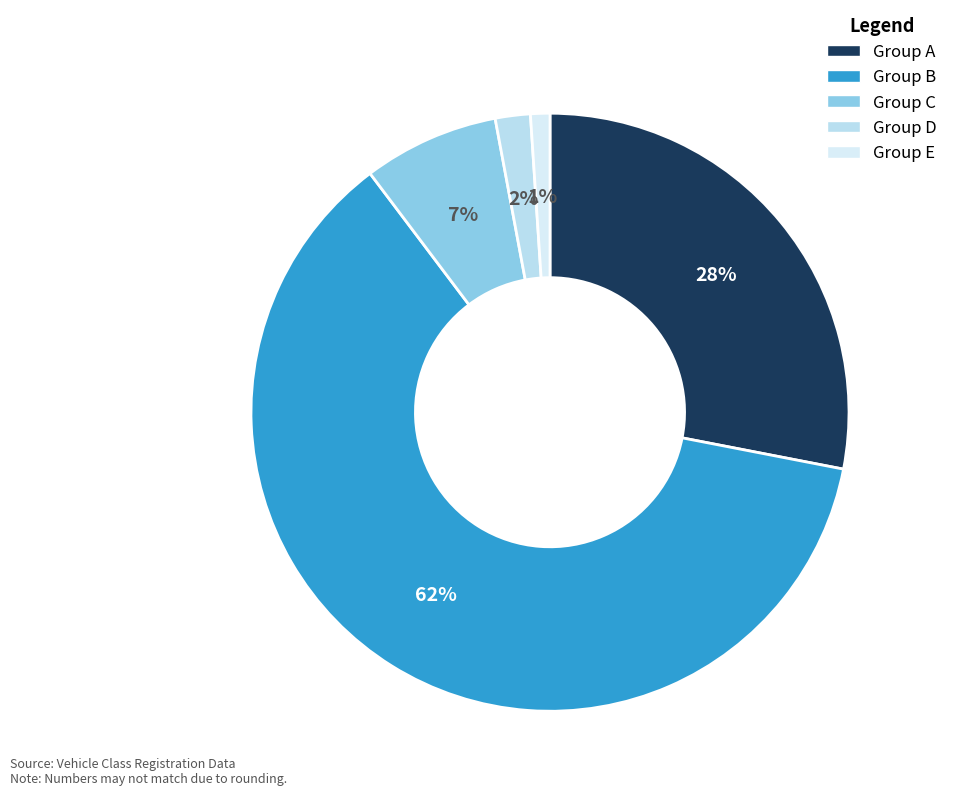

Rank the categories by value from lowest to highest.

Group E, Group D, Group C, Group A, Group B